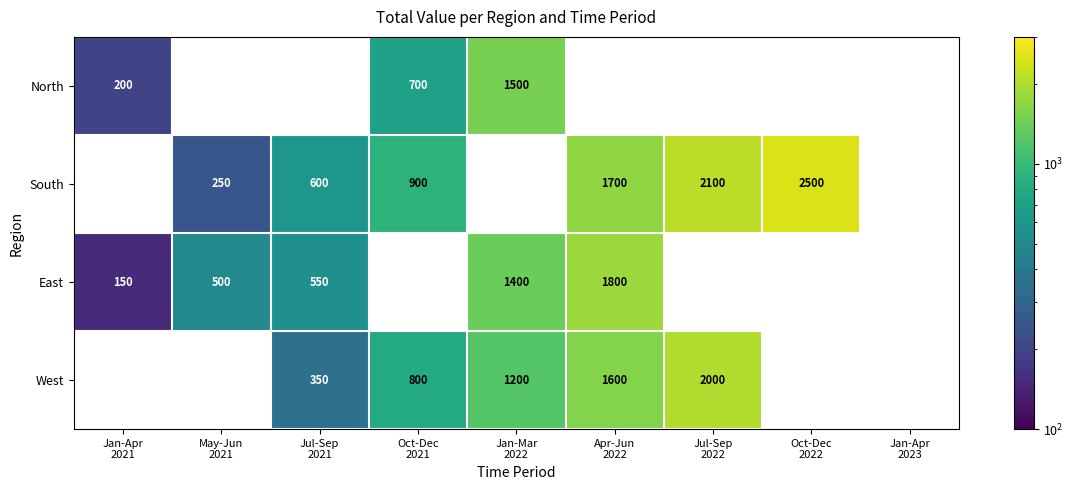

Where is East nearest to the value 975?

Jan-Mar 2022